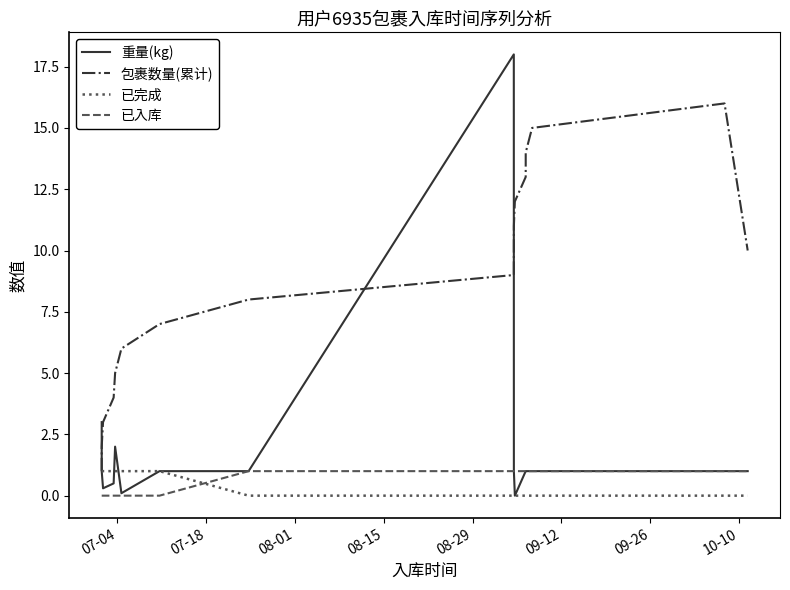

What is the maximum value for 重量(kg)?

18.0